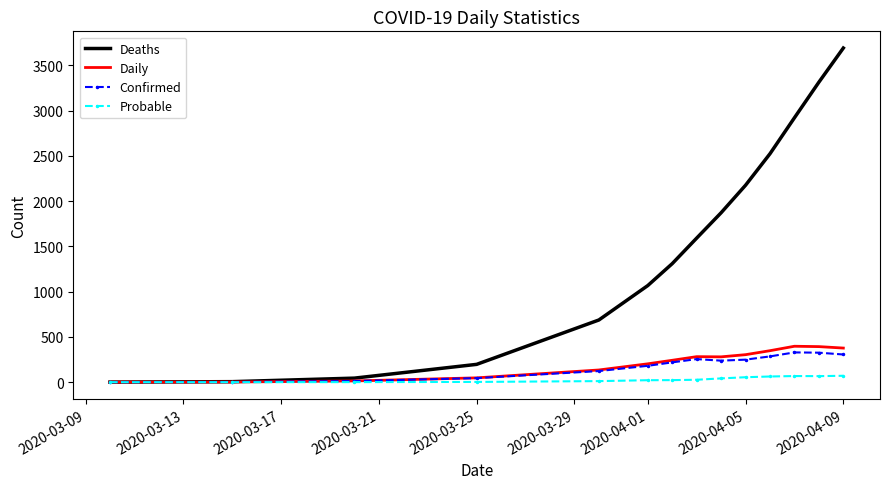

Which series has the largest total across all categories?

Deaths